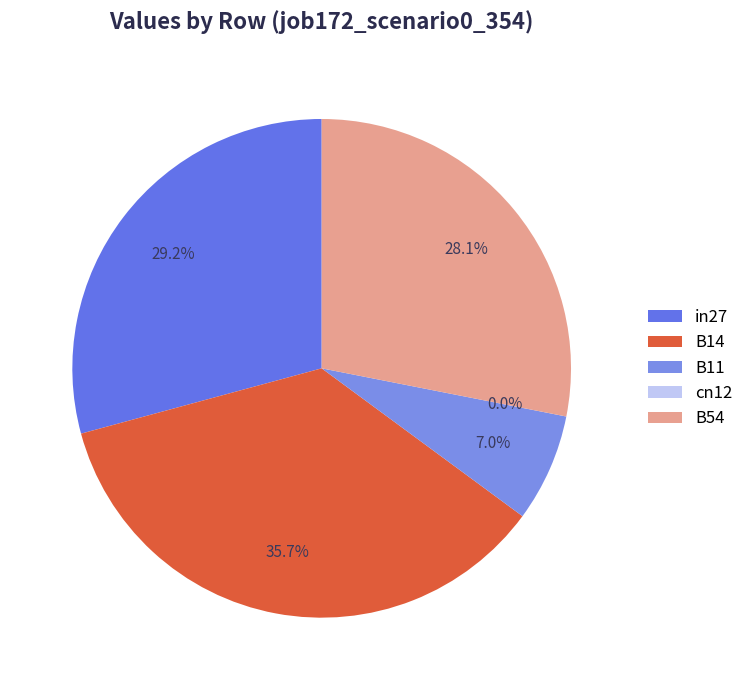

Is B54 the majority of the pie?

No